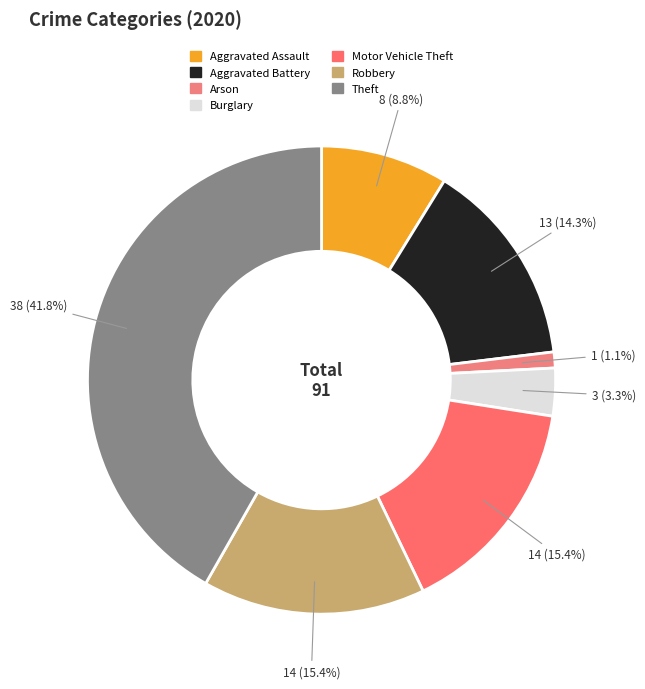

Is it true that Motor Vehicle Theft is 15% of the pie?

True